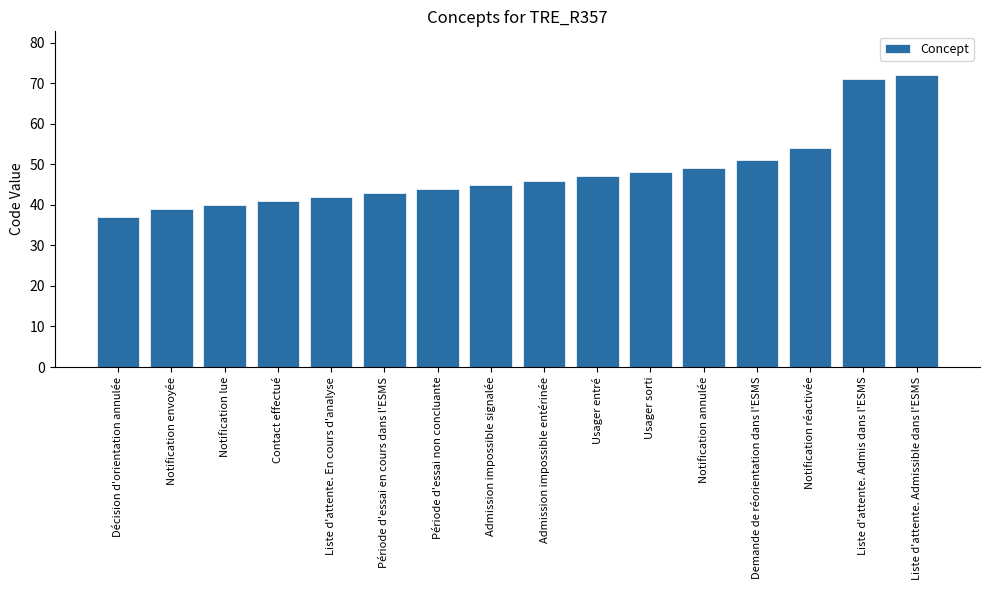

How many distinct data groups are displayed?

1